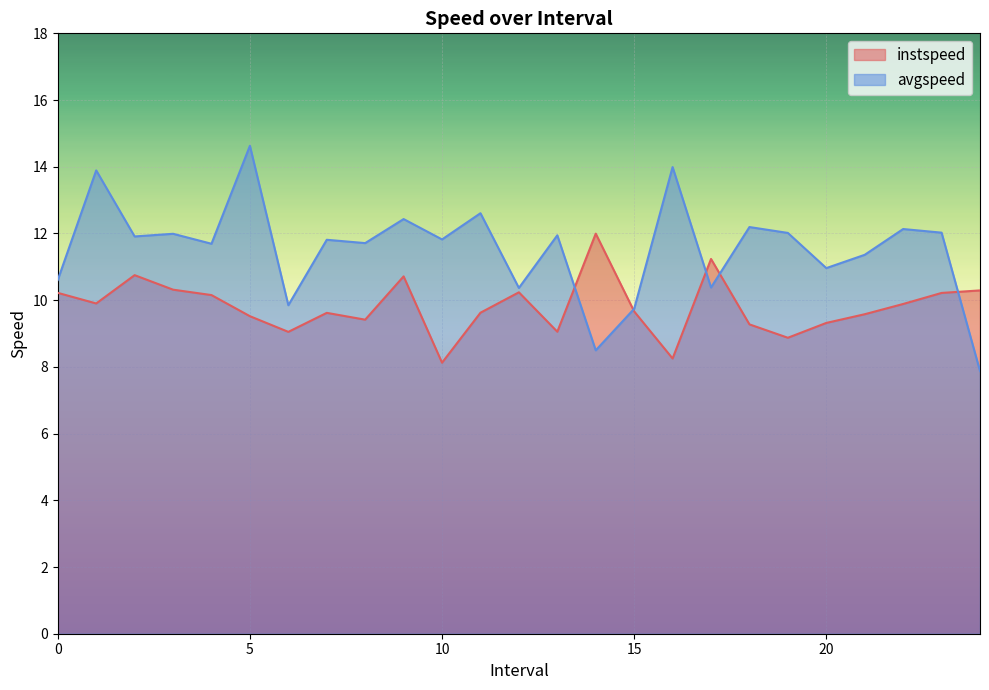

Where do avgspeed and instspeed first cross each other?

13.0 and 14.0